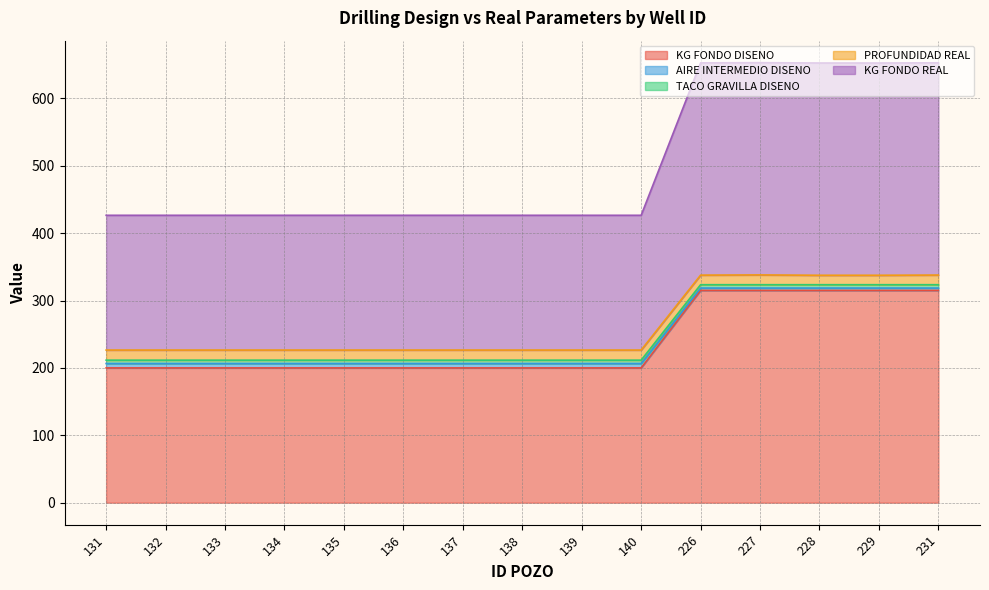

True or false: KG FONDO REAL and AIRE INTERMEDIO DISENO cross at least once.

False